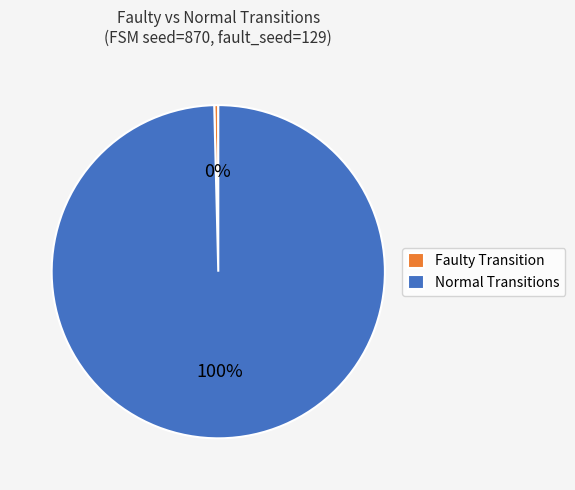

Do Normal Transitions and Faulty Transition together represent more than half of the pie?

Yes